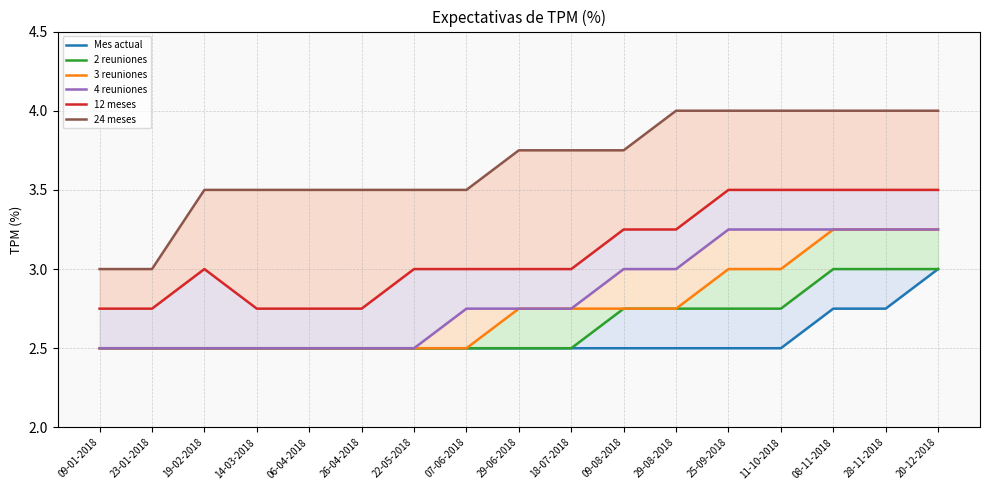

True or false: 3 reuniones has more than 2 interior local peaks.

False